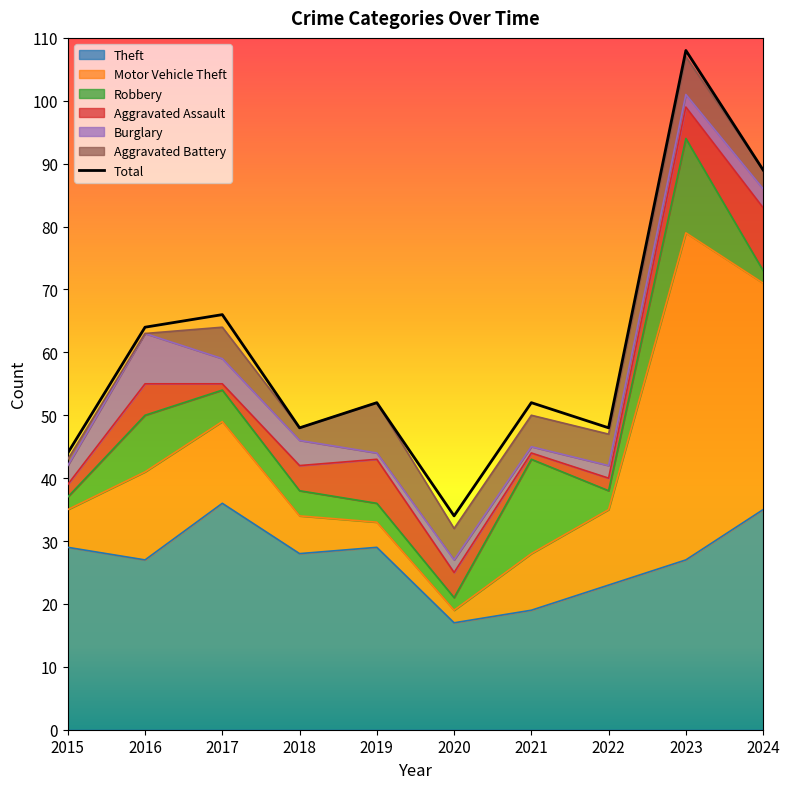

At which category does the data reach its first local valley?

2018